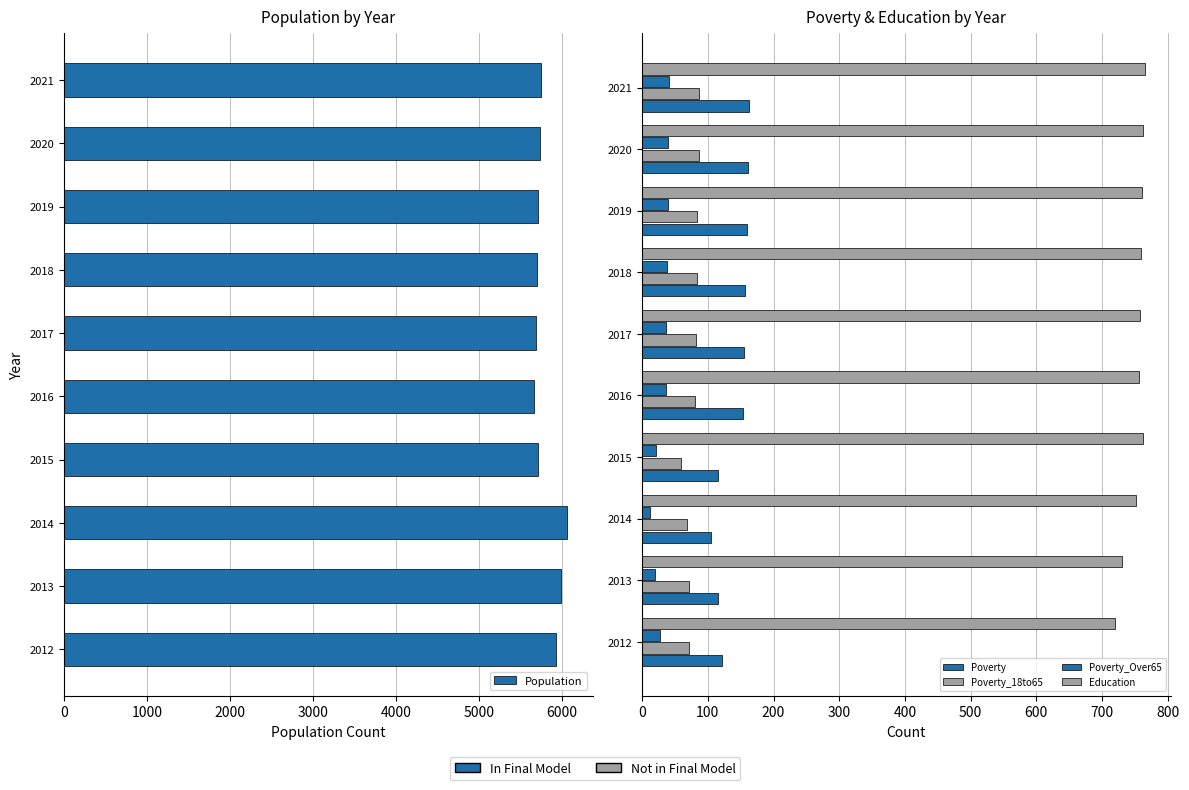

The Education series shows 1341 at 2021. True or false?

False